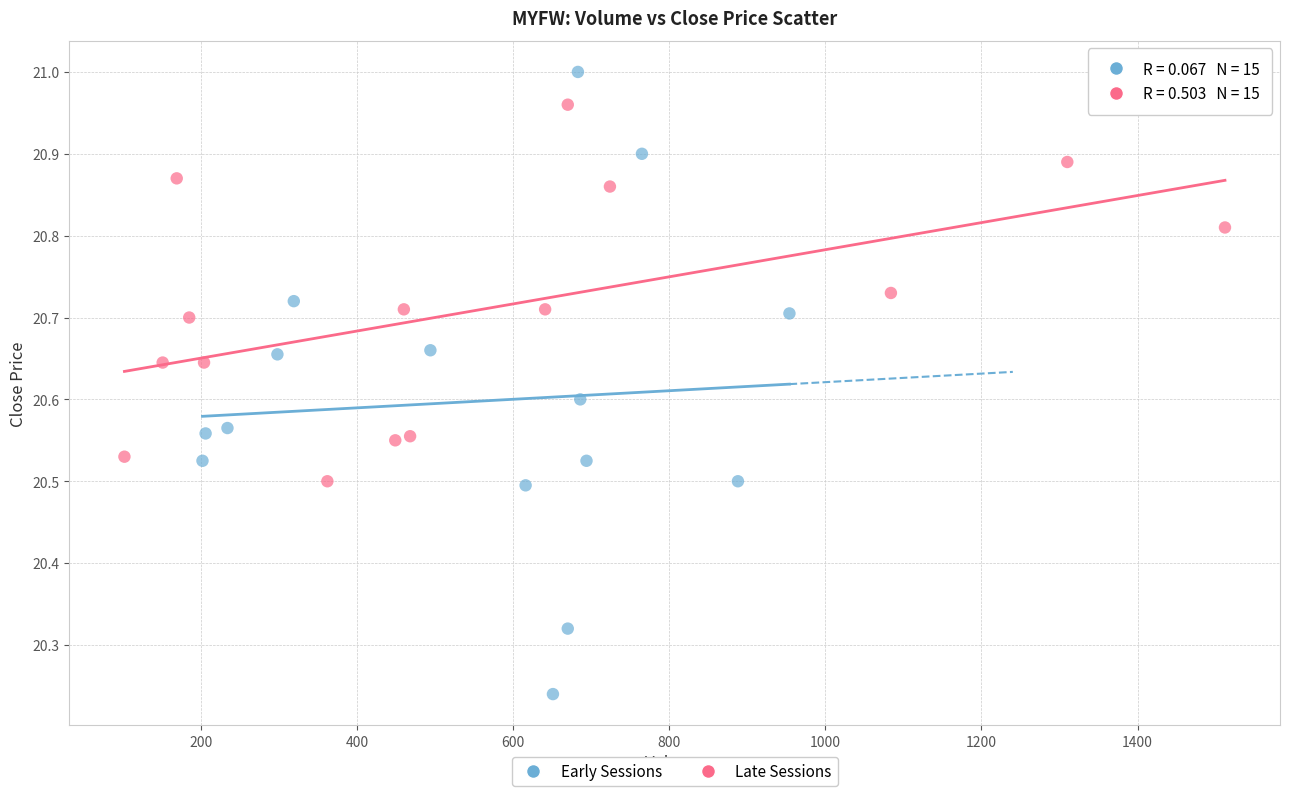

What are all the series names shown in the legend?

Early Sessions, Late Sessions